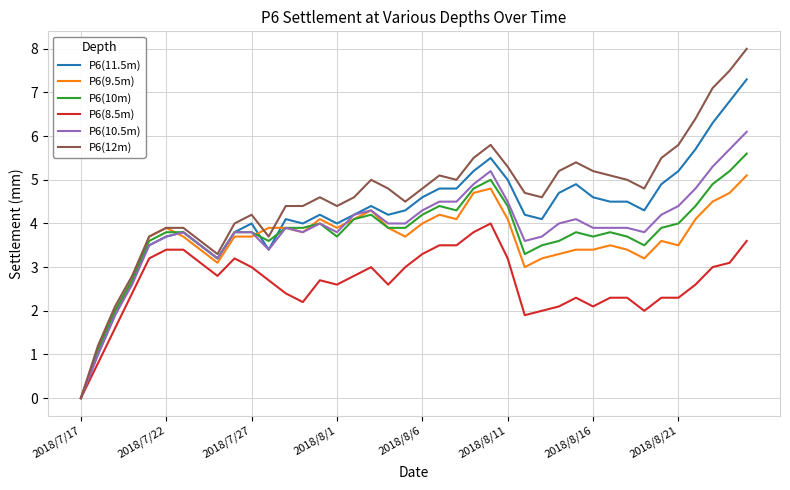

What is the maximum value for P6(10.5m)?

6.1